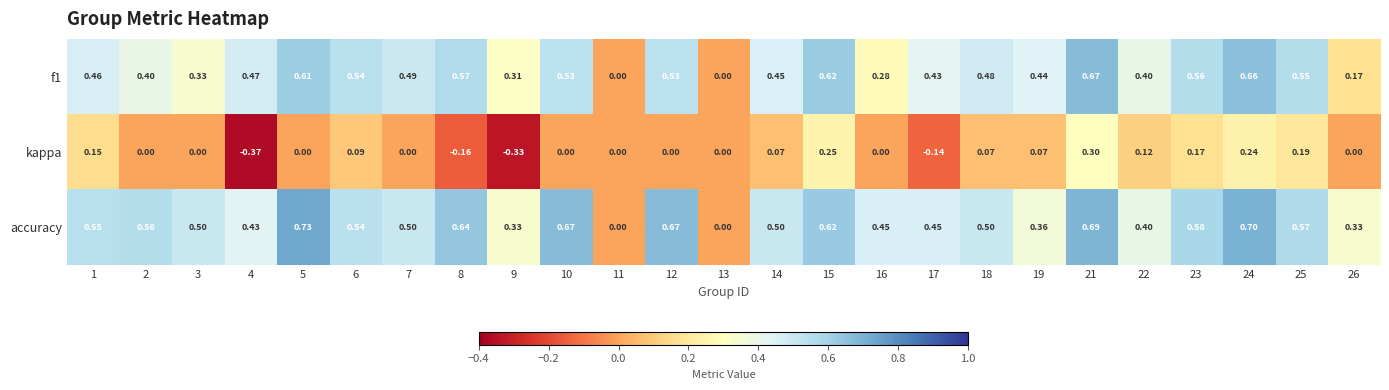

What is the maximum value shown in the chart?

0.7